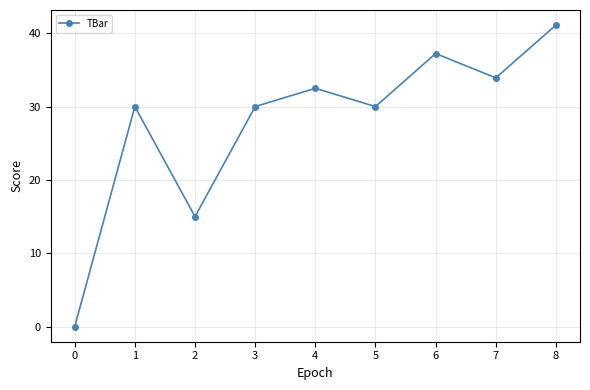

How many data points does each series have?

9